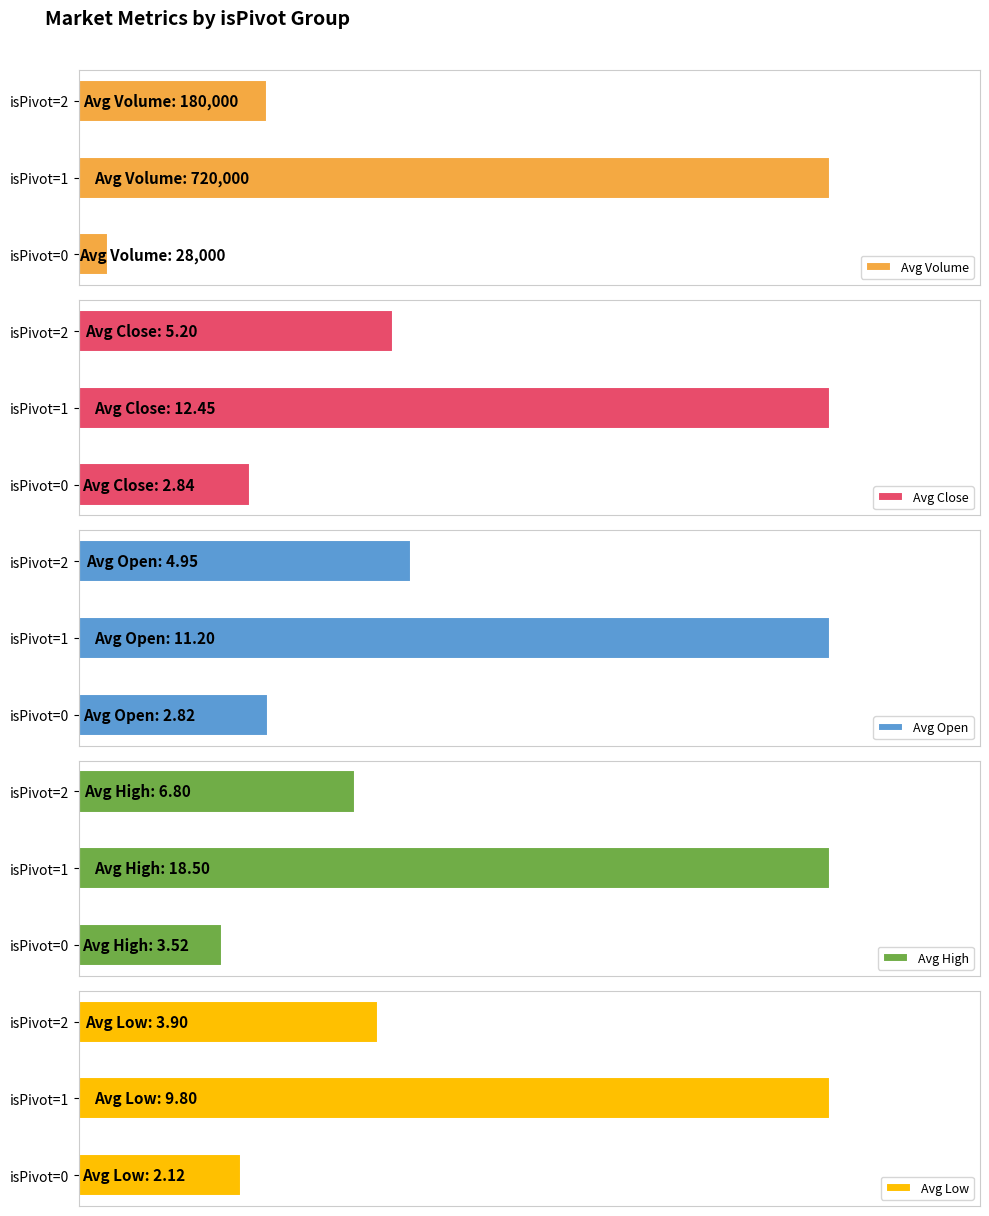

What is the value of the Avg High bar at the 3rd from the left?

6.8